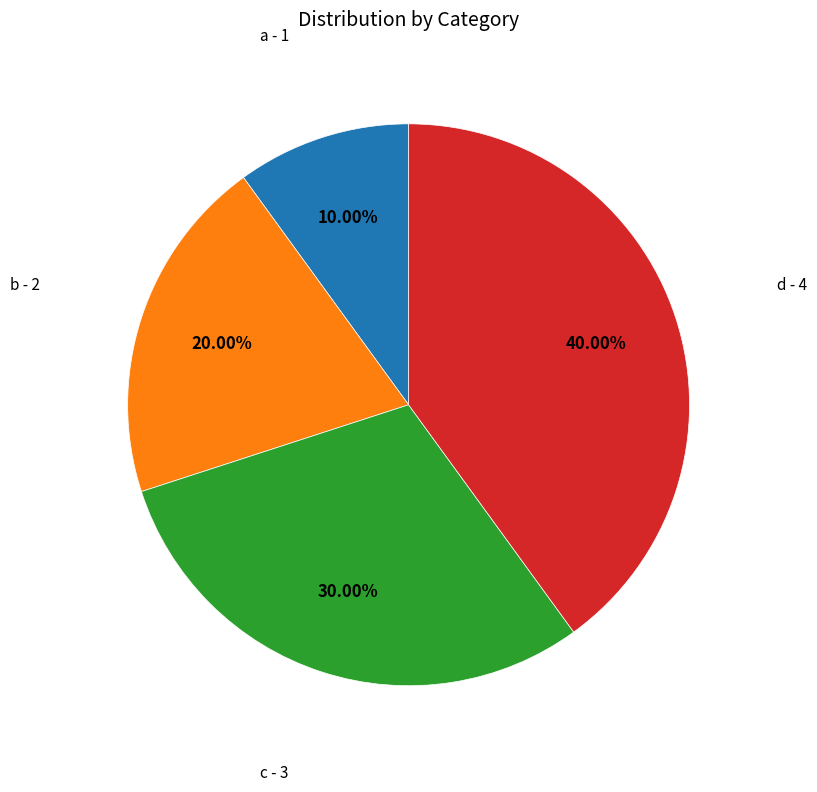

Is there a majority slice in this chart?

No